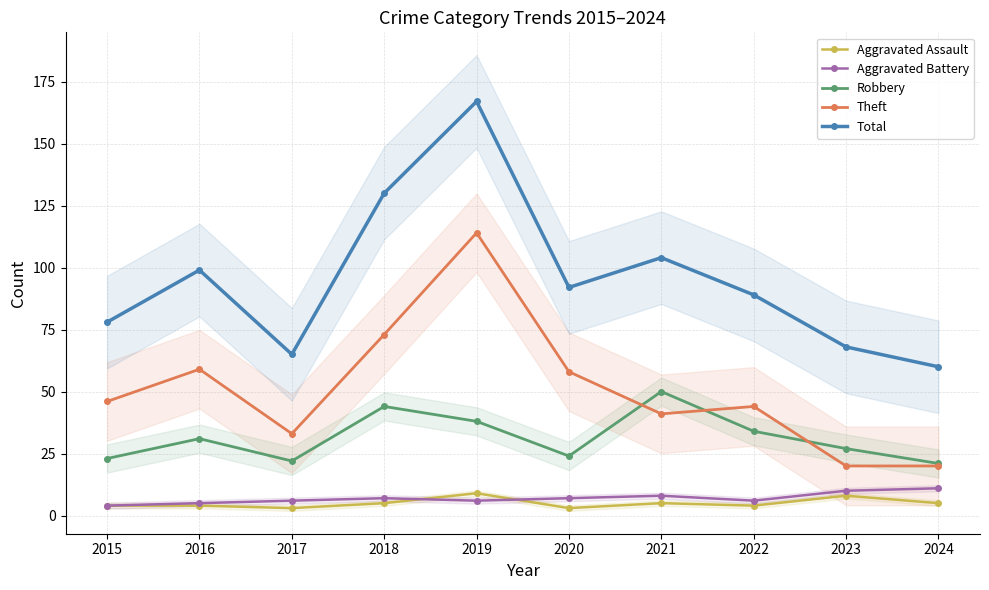

True or false: Robbery has more than 2 points higher than both neighbors.

True